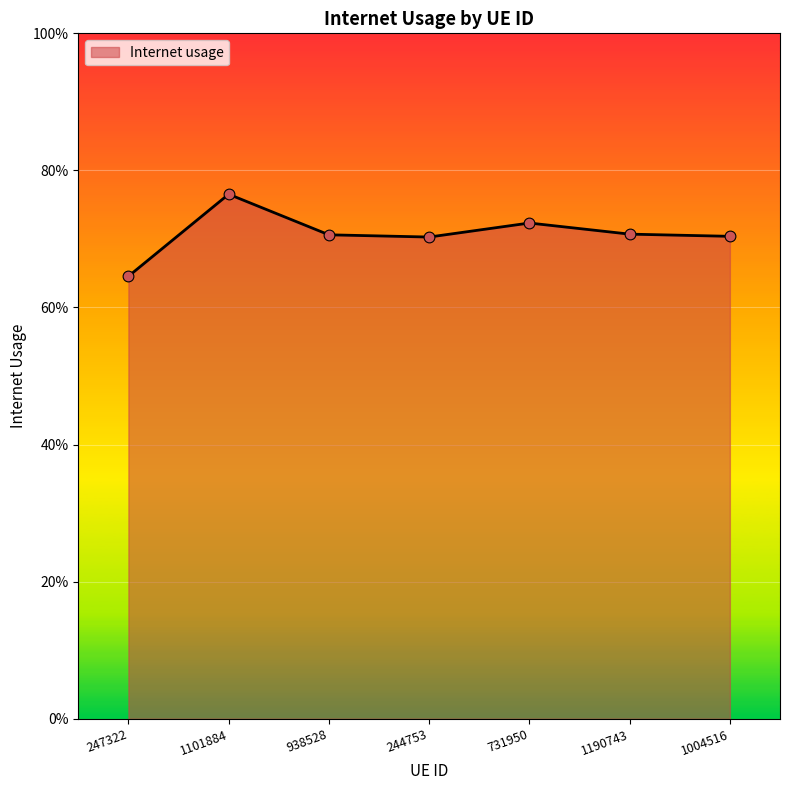

What is the change in value from 247322 to 1101884?

+0.1